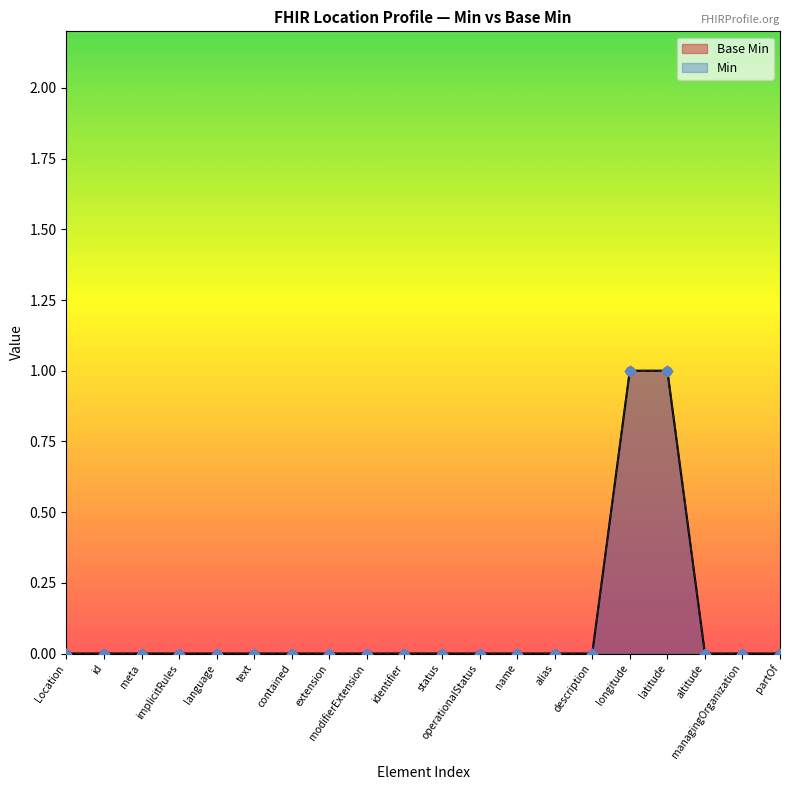

Which has a higher value, modifierExtension or identifier?

modifierExtension